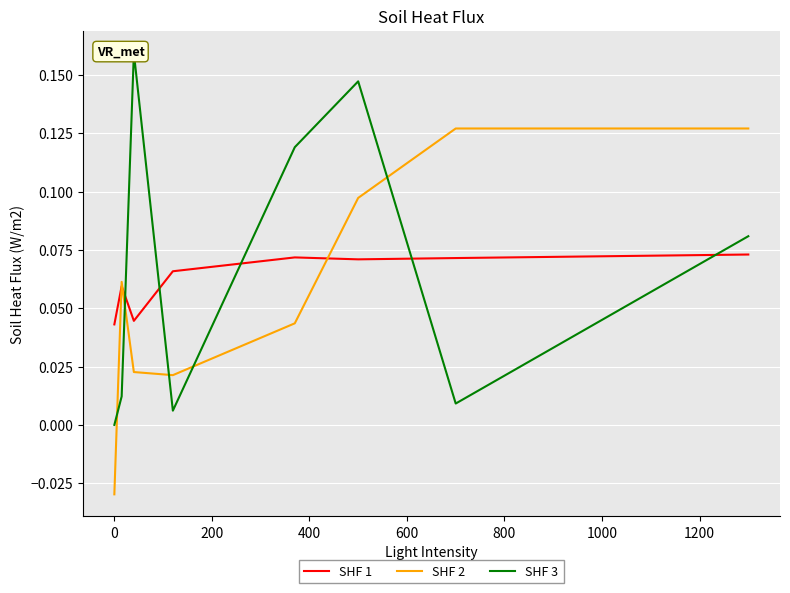

The value of SHF 1 at 400 is 0.0. True or false?

False